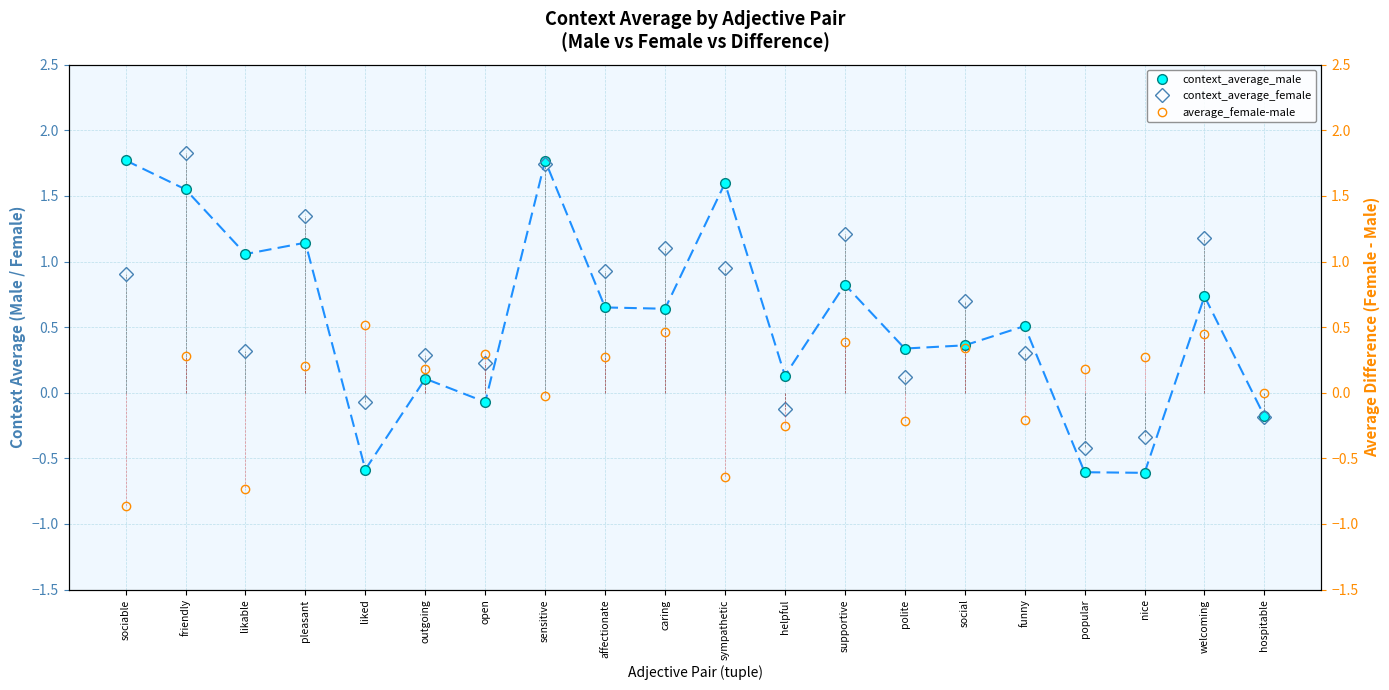

What is the value of the context_average_male point at the 6th from the left?

0.1